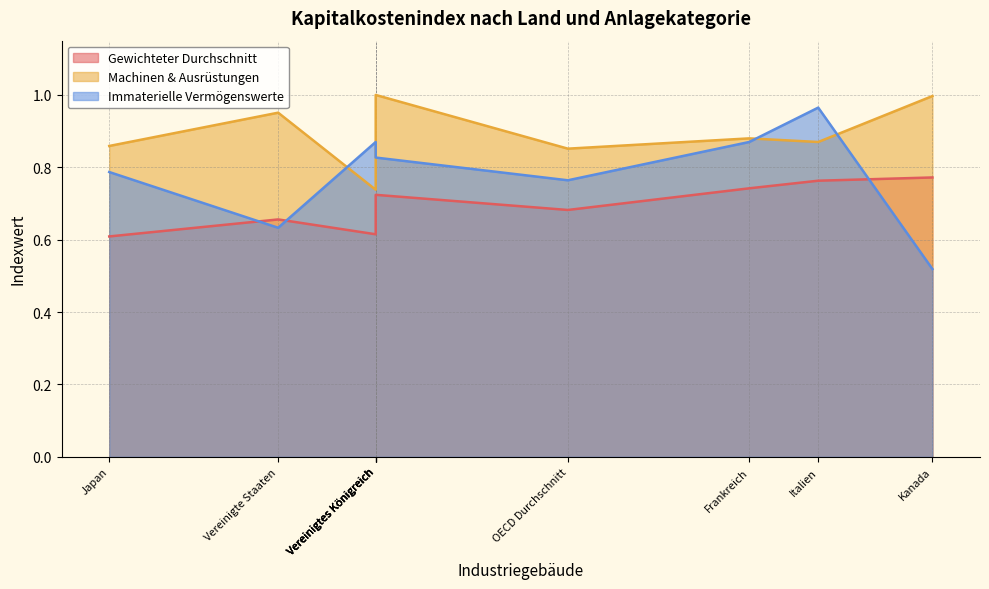

The value of Gewichteter Durchschnitt at Frankreich is 0.7. True or false?

True